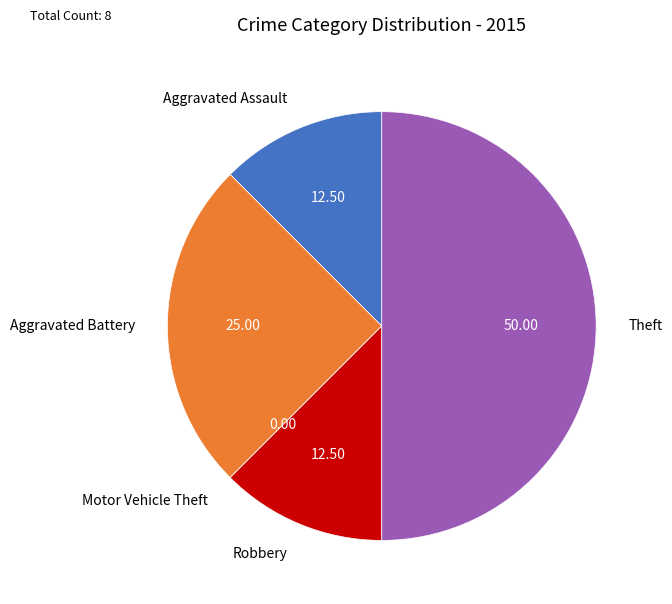

Is Robbery the majority of the pie?

No